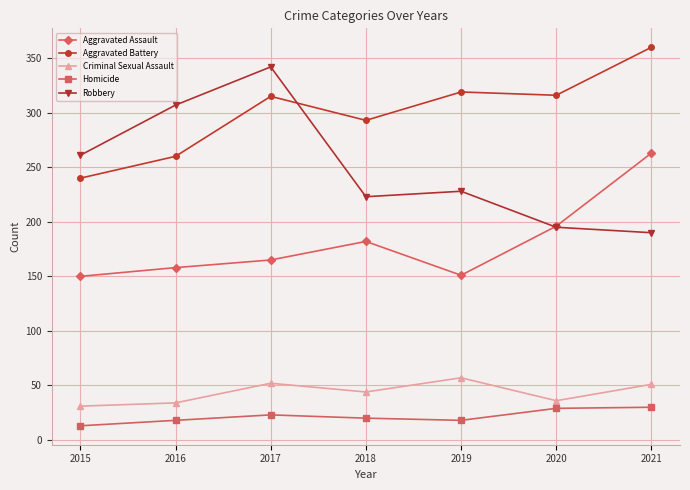

What are all the series names shown in the legend?

Aggravated Assault, Aggravated Battery, Criminal Sexual Assault, Homicide, Robbery